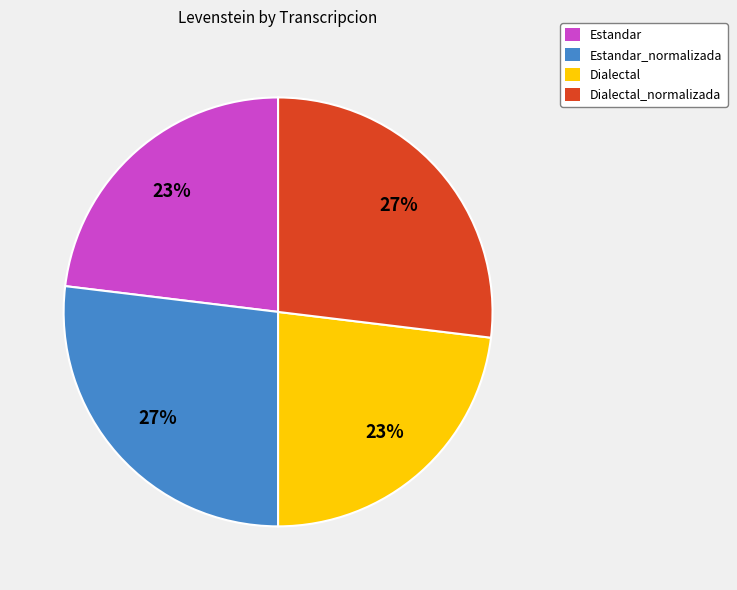

Approximately how many times larger is the value at Dialectal_normalizada compared to Estandar_normalizada?

1.0